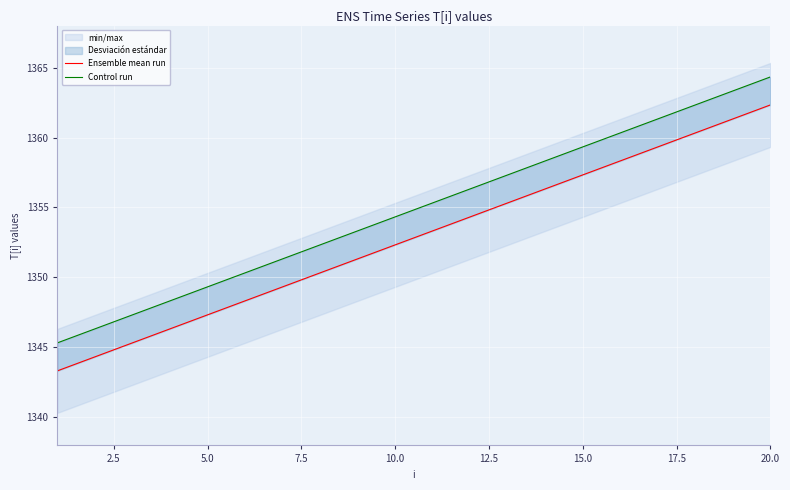

What is the difference between the maximum and minimum values in the Ensemble mean run series?

19.0